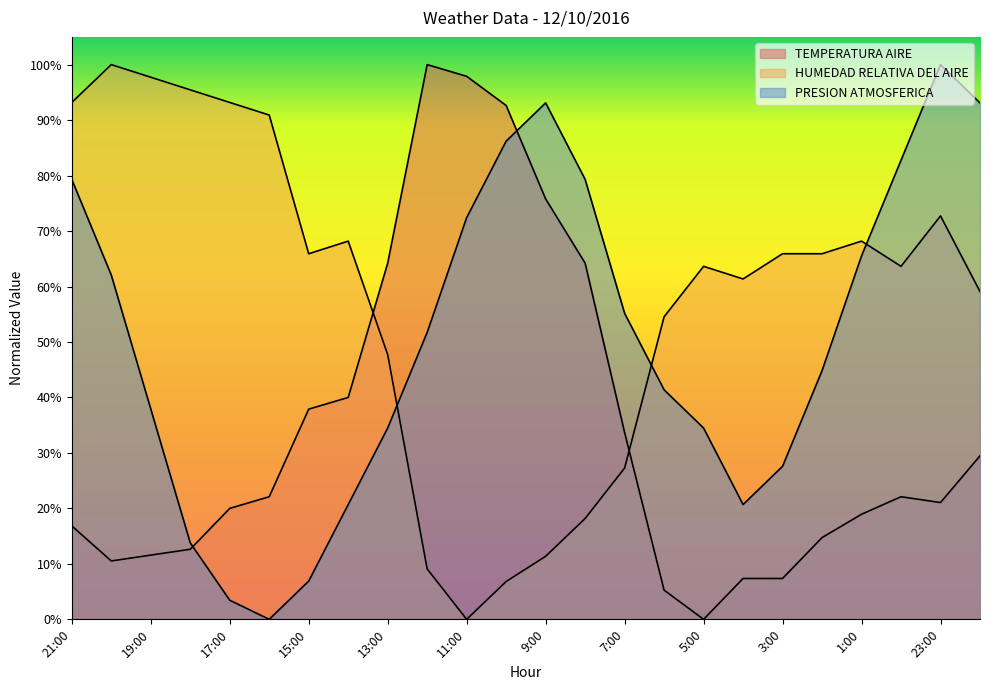

At which category is the sum across all series the highest?

23:00